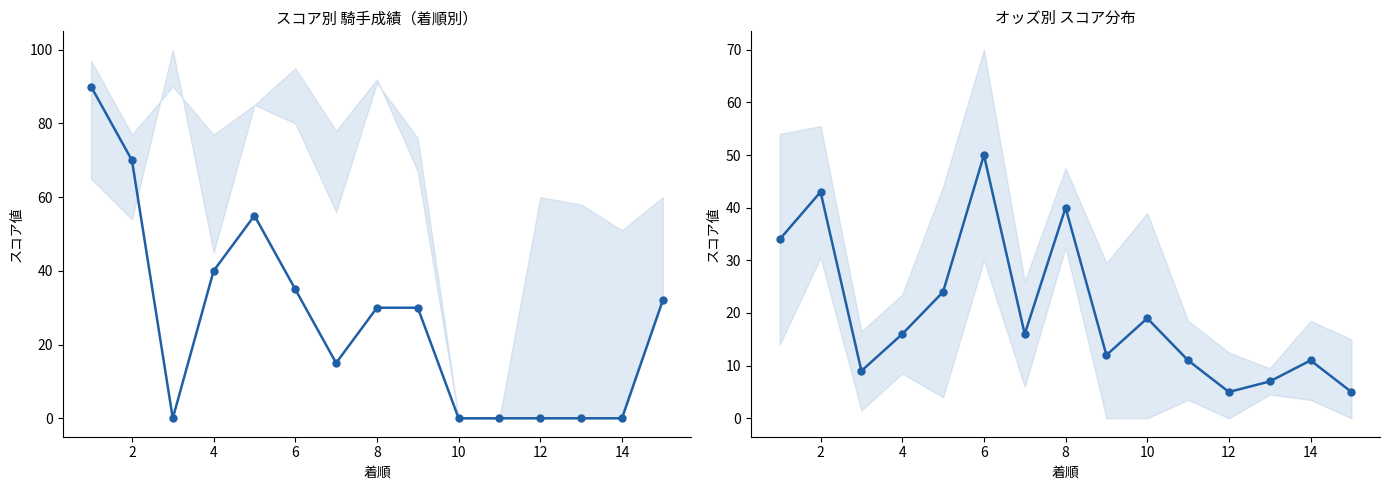

Where is 総合値 nearest to the value 27?

8